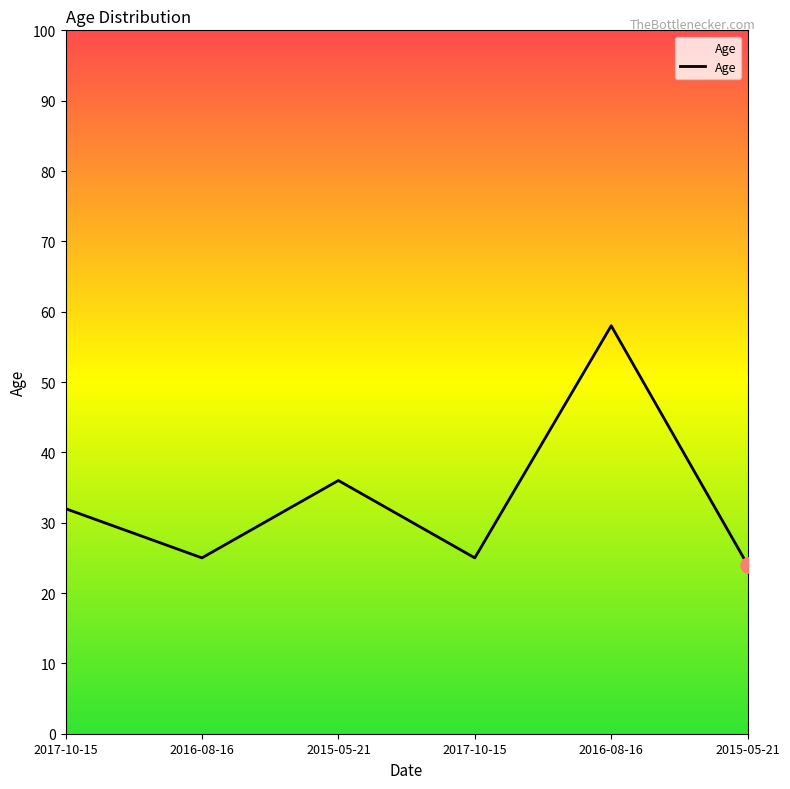

What is the change in value from 2016-08-16 to 2015-05-21?

-34